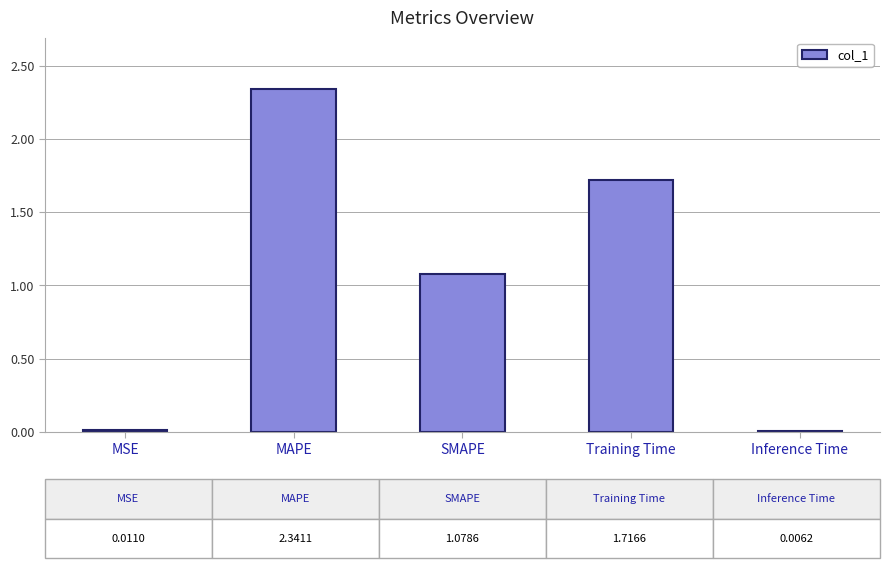

At which label does the data first exceed 1?

MAPE